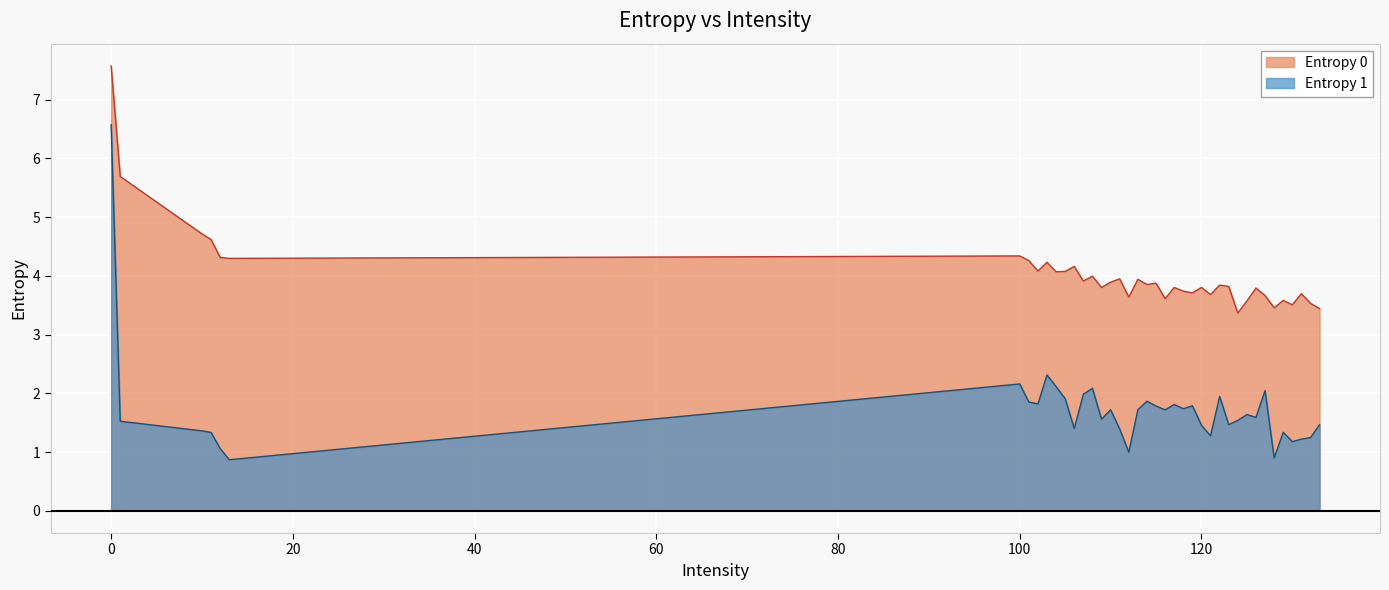

What is the sum of all Entropy 1 values?

68.8